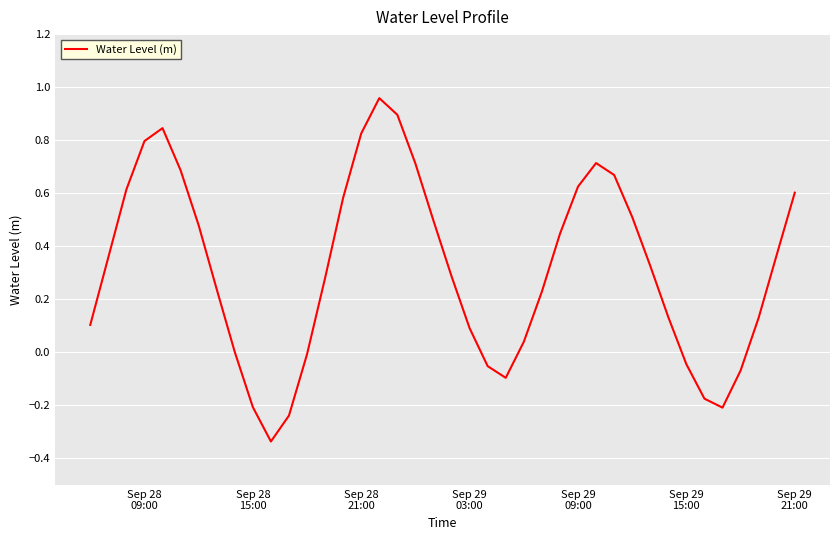

Does the chart display data point markers on the line(s)?

No